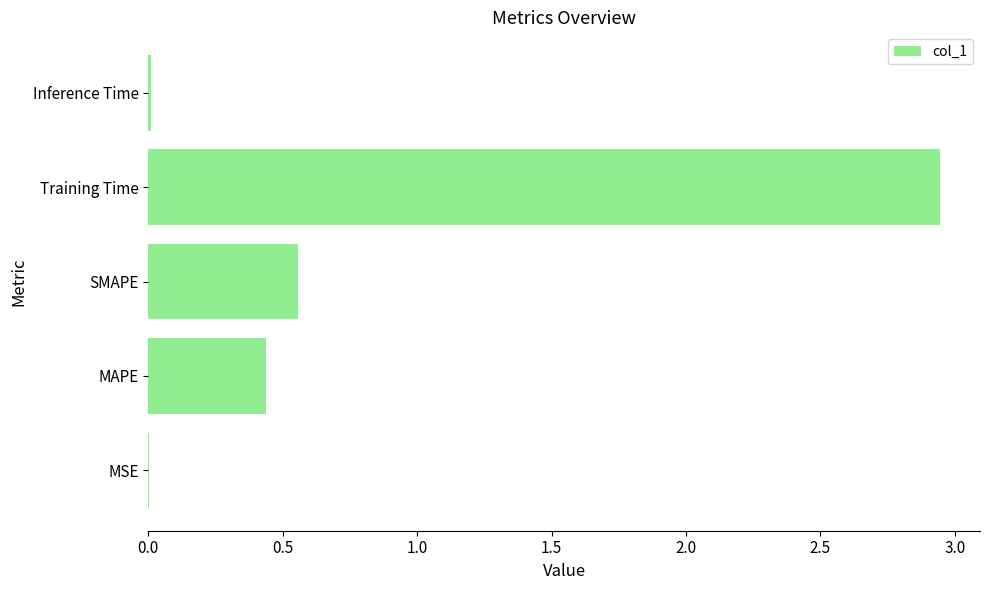

At which category does the chart reach its peak across all series?

Training Time